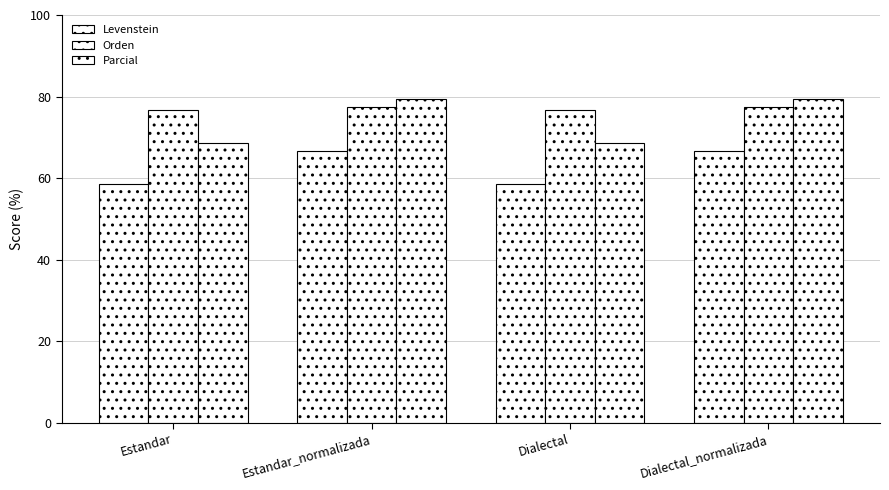

Reading right to left, transcribe all the data shown in this chart.

Levenstein: Dialectal_normalizada=66.7	Dialectal=58.7	Estandar_normalizada=66.7	Estandar=58.7
Orden: Dialectal_normalizada=77.3	Dialectal=76.8	Estandar_normalizada=77.3	Estandar=76.8
Parcial: Dialectal_normalizada=79.5	Dialectal=68.6	Estandar_normalizada=79.5	Estandar=68.6